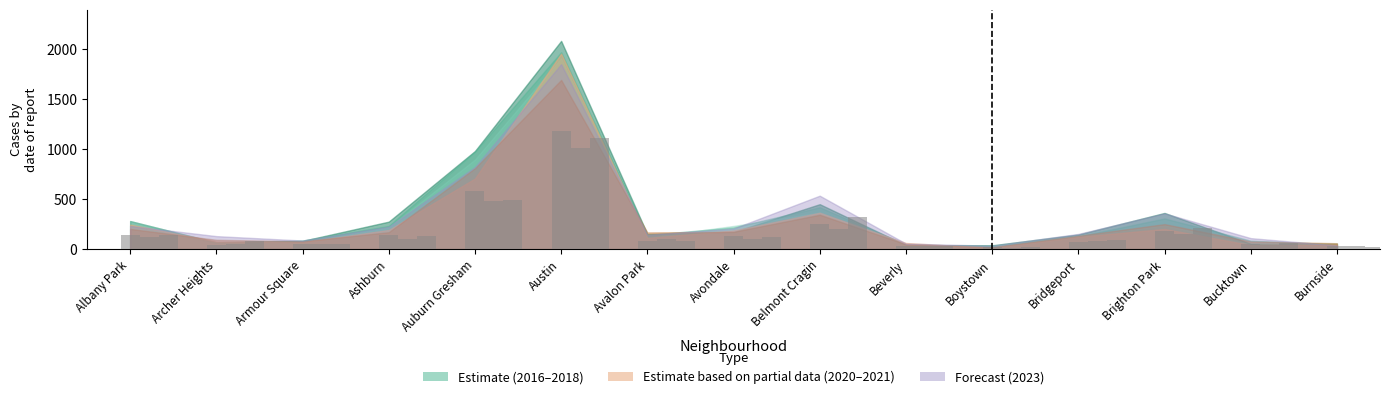

True or false: 2023 has a value of 12.3 at Beverly.

False